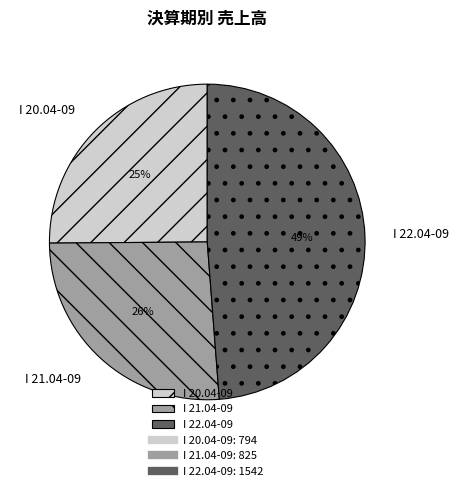

Is I 20.04-09 the majority of the pie?

No